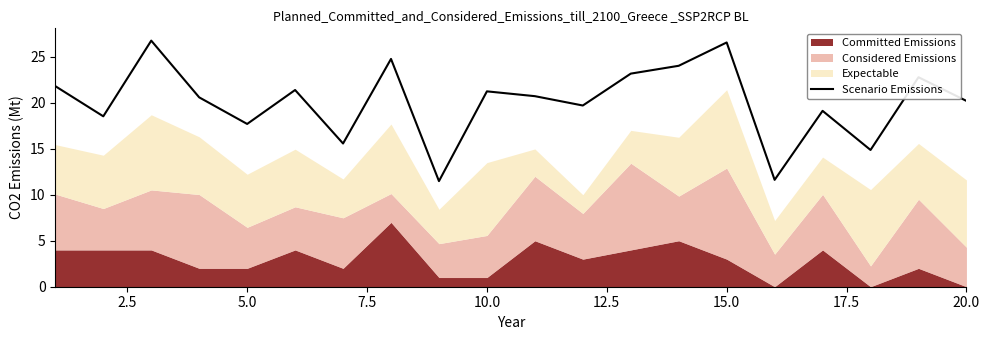

What is the highest value of the Scenario Emissions series?

26.8